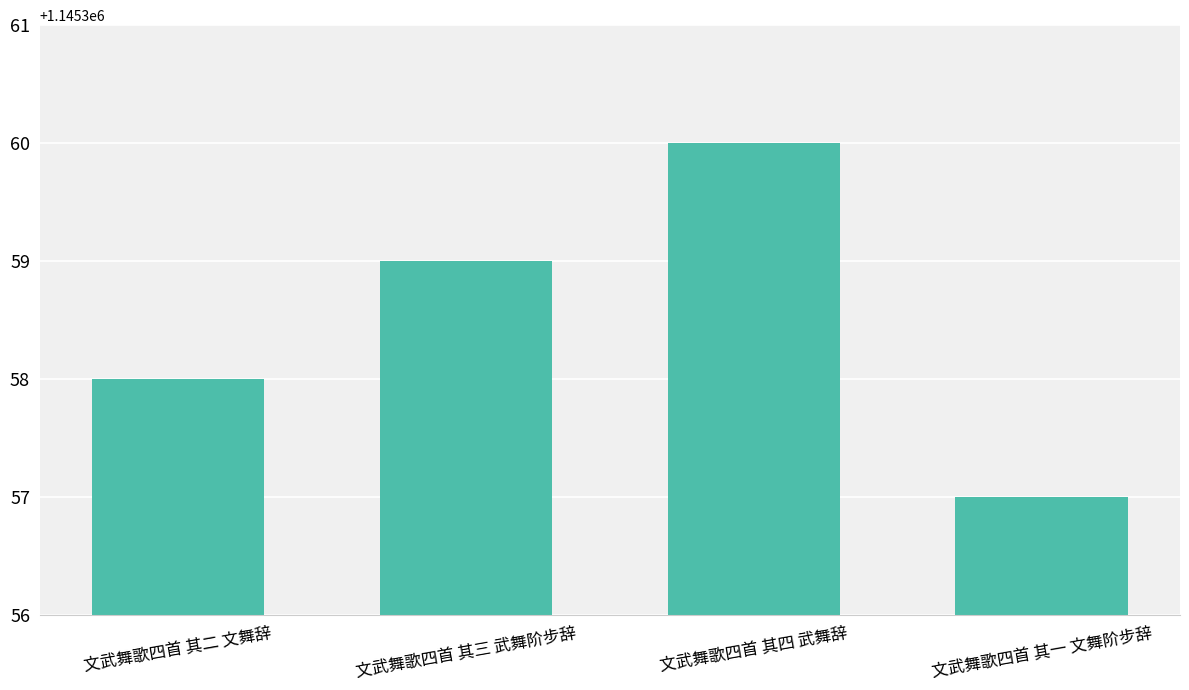

What is the sum of all values?

4581434